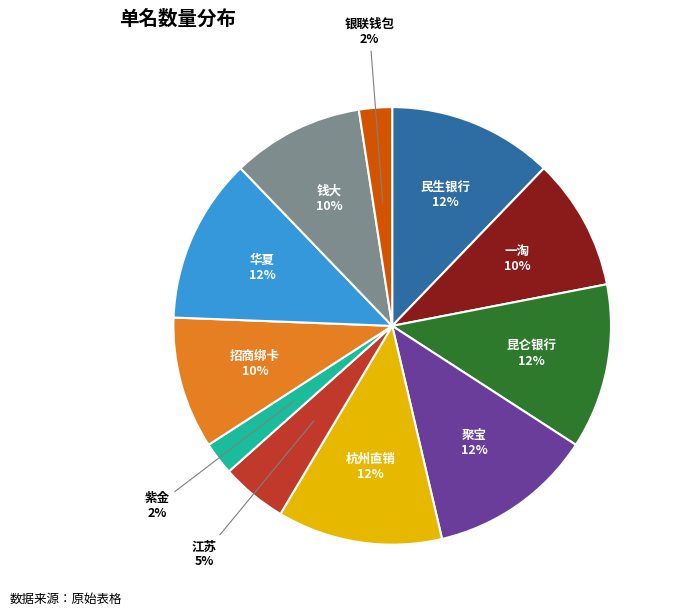

To the nearest percent, what is the average slice percentage?

9%